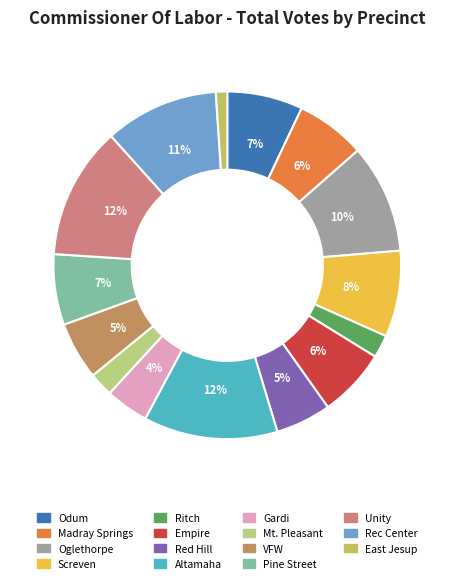

Is it true that Unity is 27% of the pie?

False